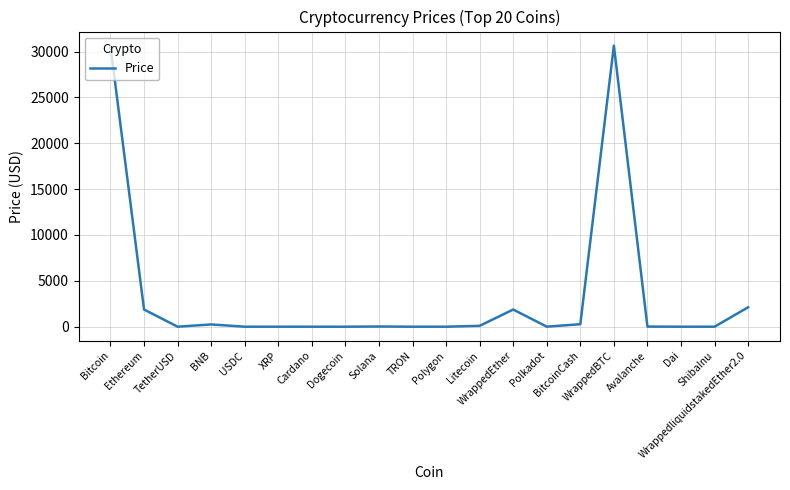

What is the difference between the maximum and minimum values?

30644.4